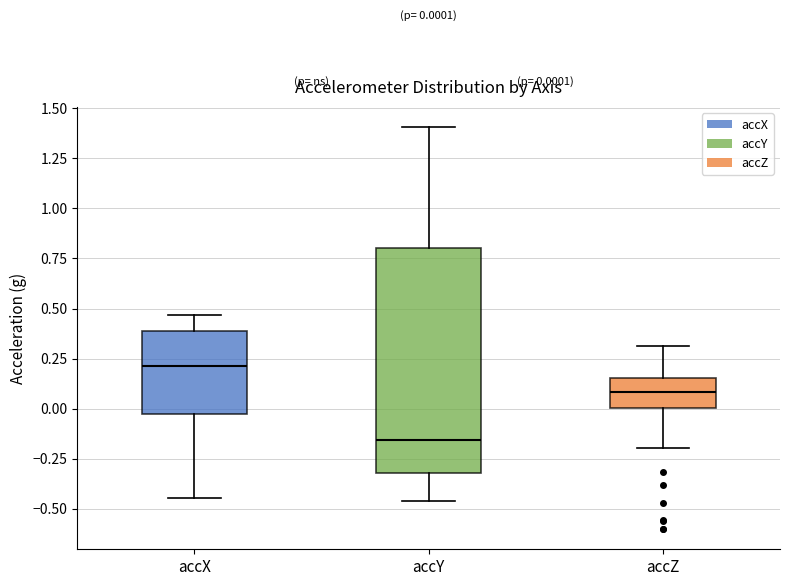

Comparing the boxes themselves (not the whiskers), which one is the tallest?

accY